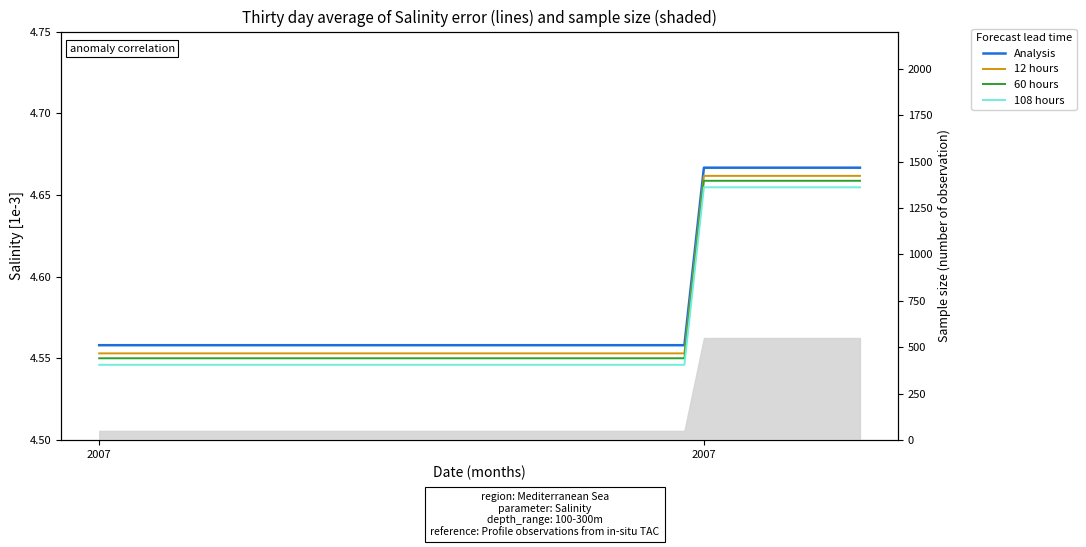

What is the greatest value displayed?

4.7